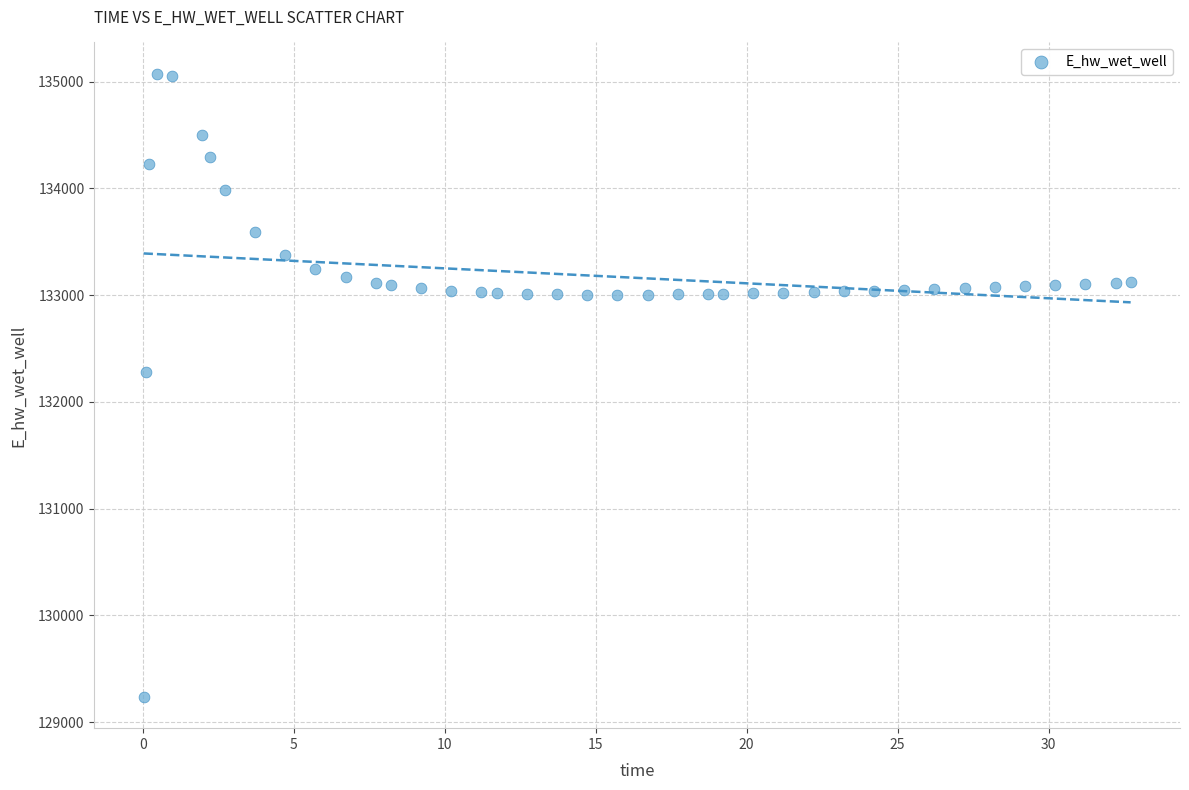

What Y value in the scatter plot is closest to 132155?

132283.1